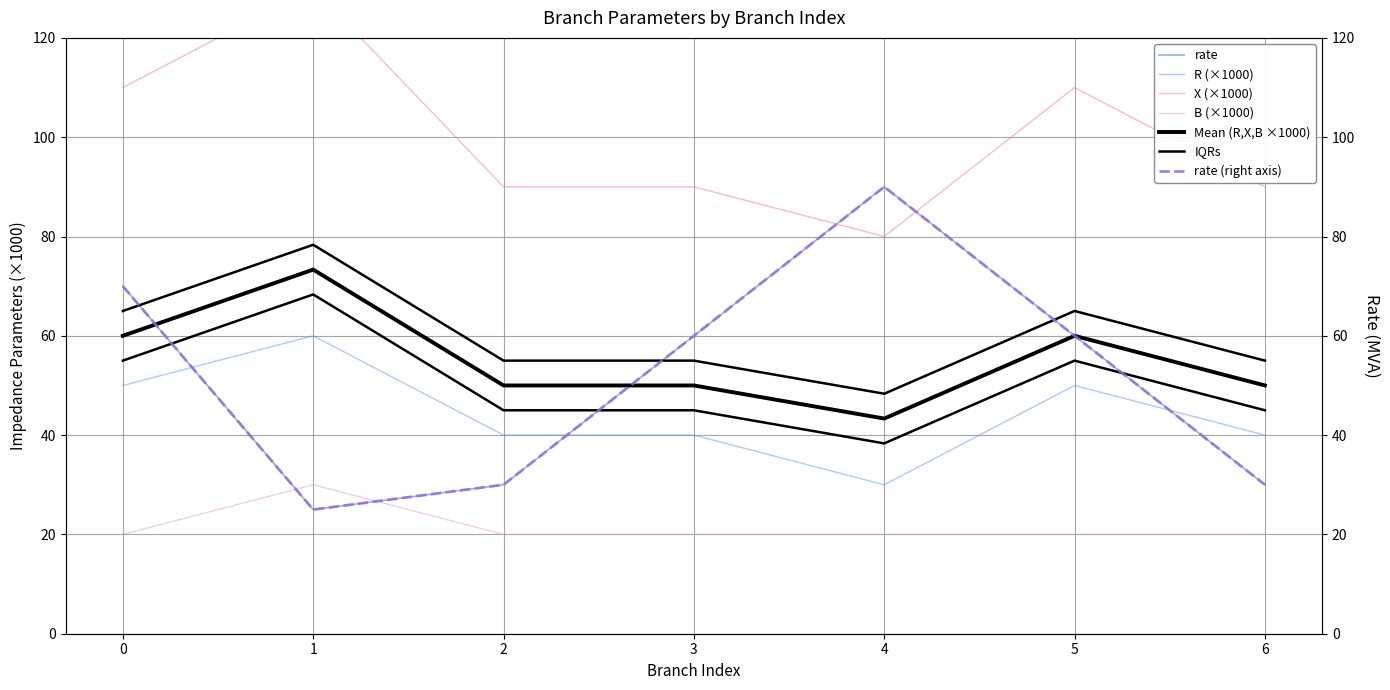

In rate, how many points are higher than both neighbors (excluding endpoints)?

1